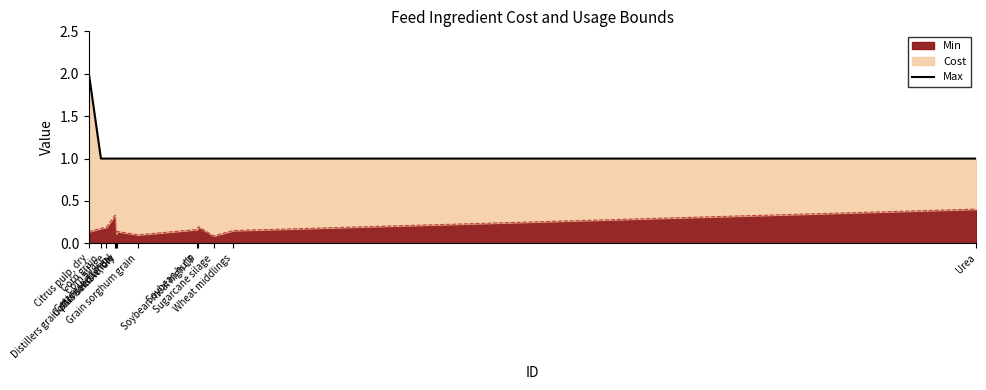

Rank the categories by value from lowest to highest.

Corn grain, Corn silage, Cottonseed meal, Cottonseed whole, Distillers grain plus soluble, dry, Grain sorghum grain, Soybean hulls, Soybean meal high CP, Sugarcane silage, Wheat middlings, Urea, Citrus pulp, dry